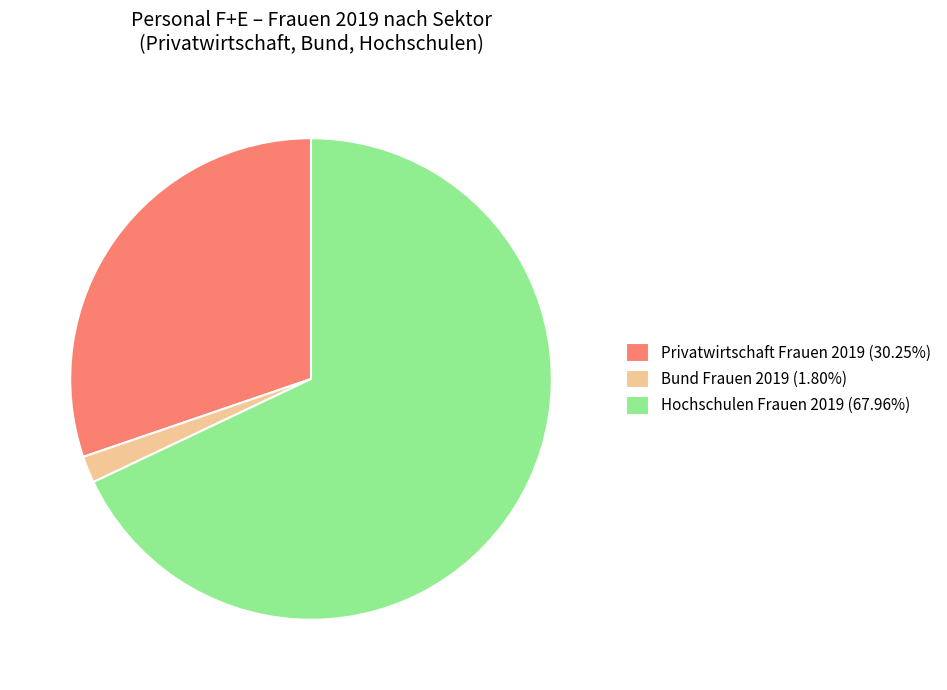

Do Privatwirtschaft Frauen 2019 (30.25%) and Hochschulen Frauen 2019 (67.96%) together represent more than half of the pie?

Yes